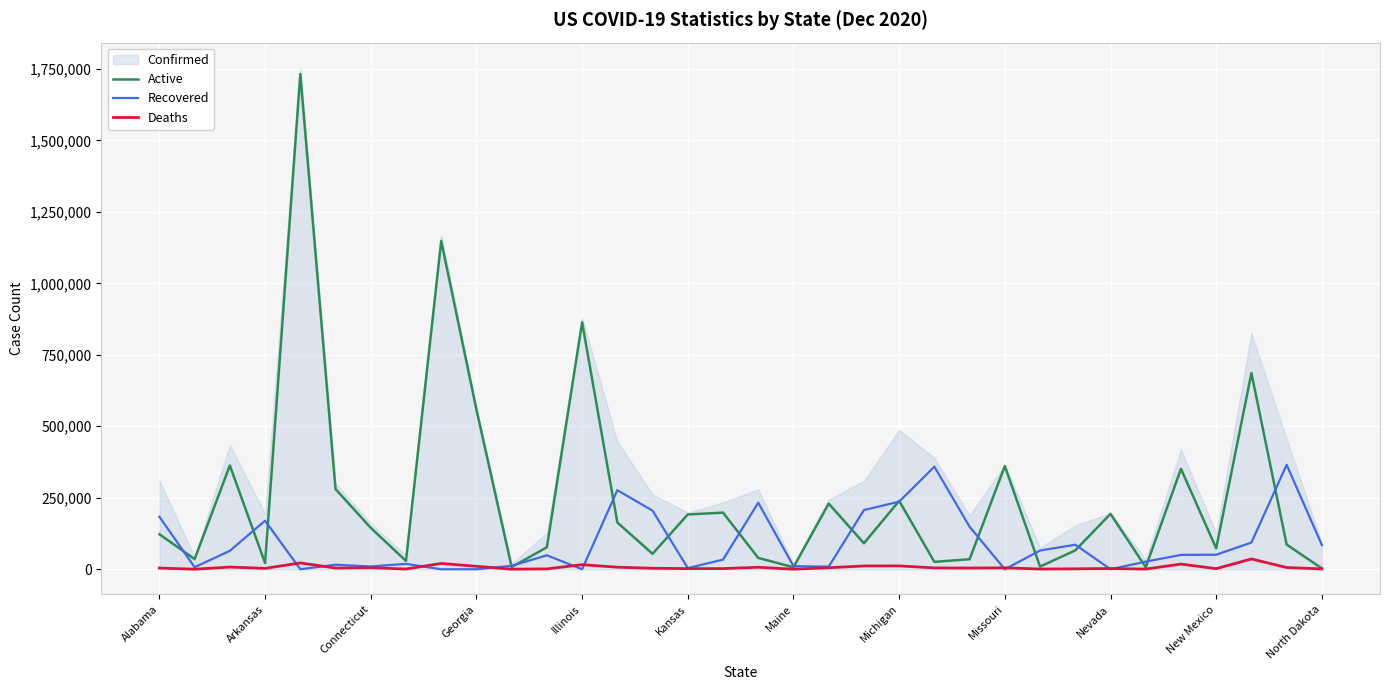

The value of Active at 28 is 6928. True or false?

True